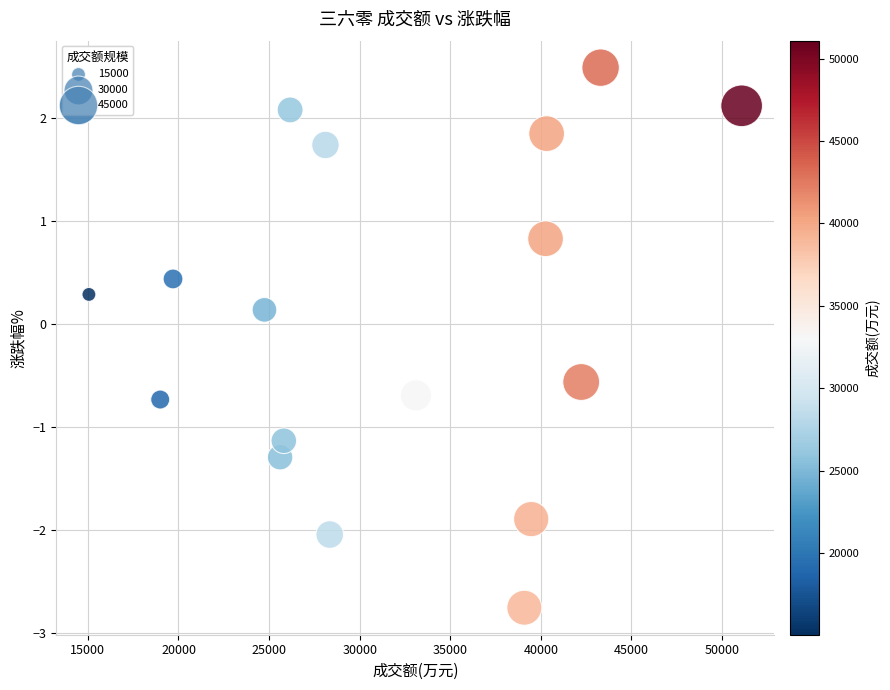

What is the range of Y values (max minus min)?

5.2